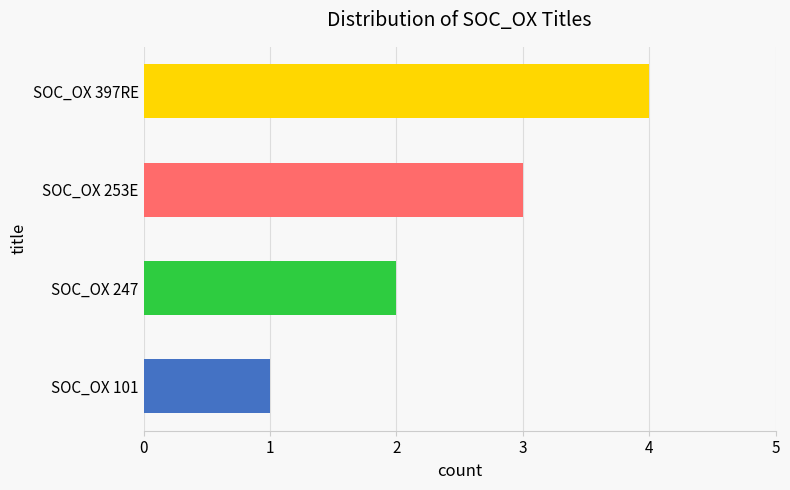

Rank the categories by value from highest to lowest.

SOC_OX 397RE, SOC_OX 253E, SOC_OX 247, SOC_OX 101